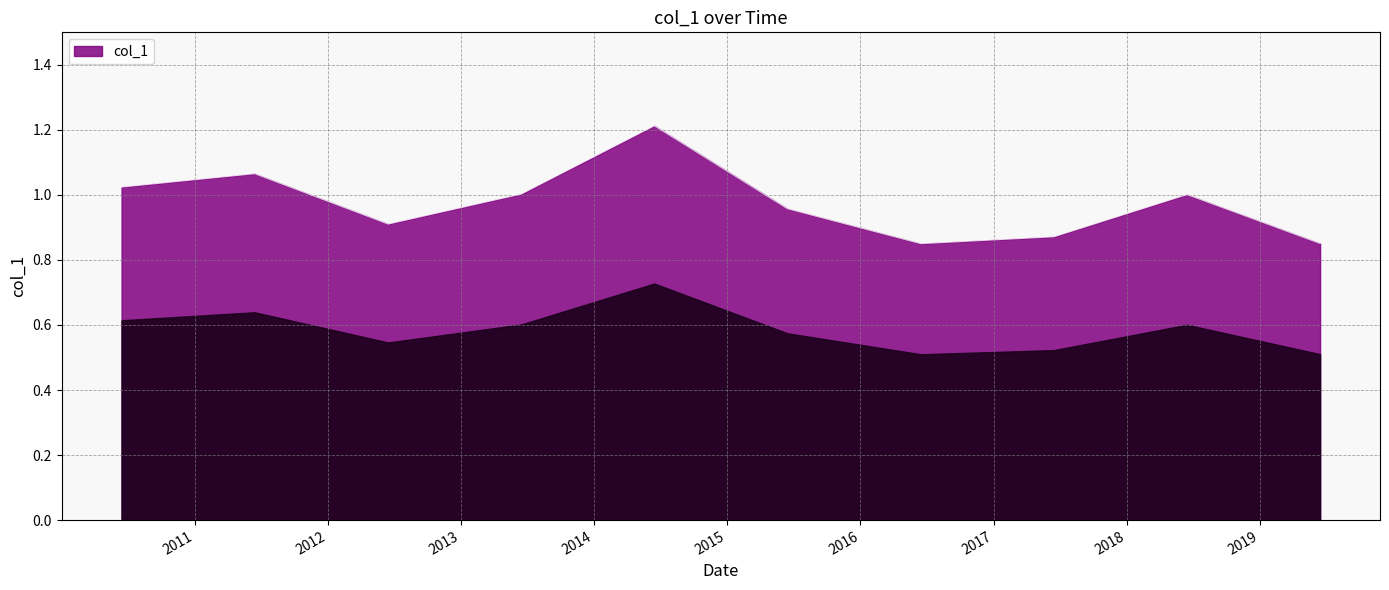

What is the difference between the maximum and minimum values?

0.4